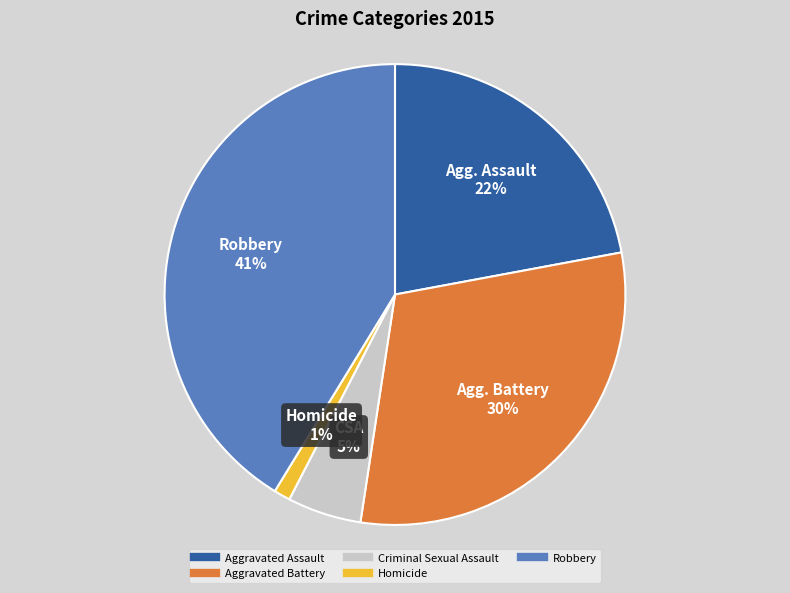

Is it true that Aggravated Battery is 30% of the pie?

True